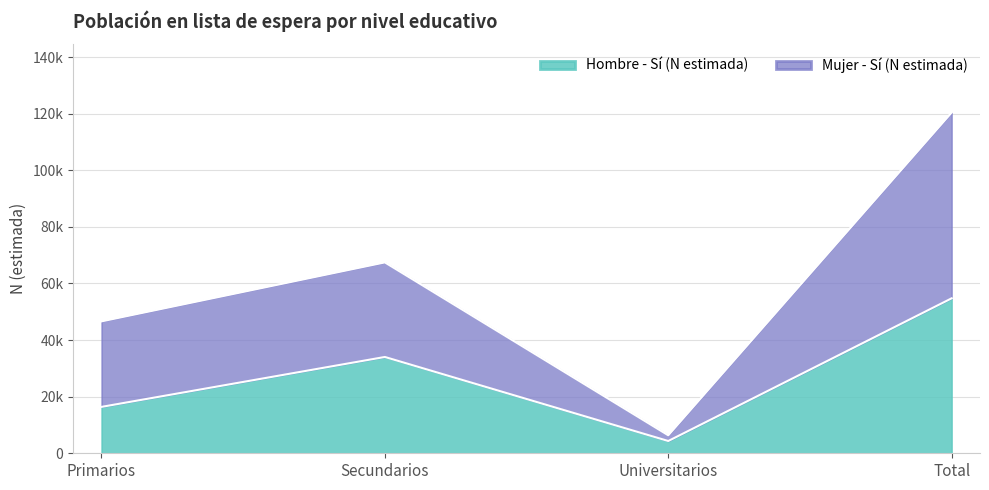

Which has a higher value, Primarios or Total?

Total